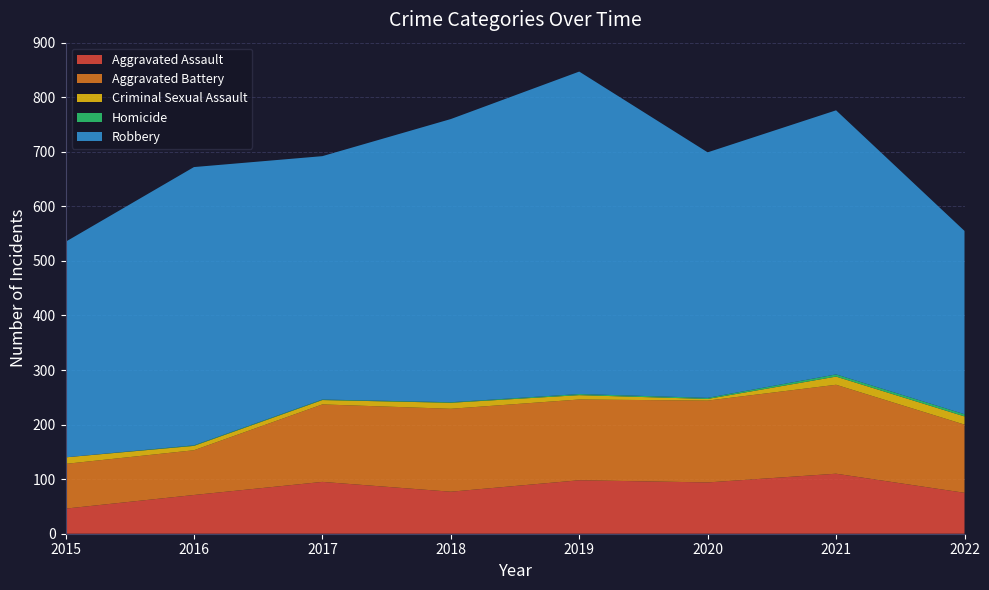

Reading left to right, list all the values displayed in this chart.

Aggravated Assault: 2015=46	2016=71	2017=95	2018=77	2019=98	2020=94	2021=110	2022=75
Aggravated Battery: 2015=82	2016=82	2017=142	2018=152	2019=148	2020=150	2021=163	2022=125
Criminal Sexual Assault: 2015=12	2016=8	2017=8	2018=11	2019=8	2020=3	2021=15	2022=15
Homicide: 2015=0	2016=1	2017=1	2018=1	2019=2	2020=2	2021=4	2022=4
Robbery: 2015=395	2016=510	2017=446	2018=519	2019=591	2020=450	2021=484	2022=336